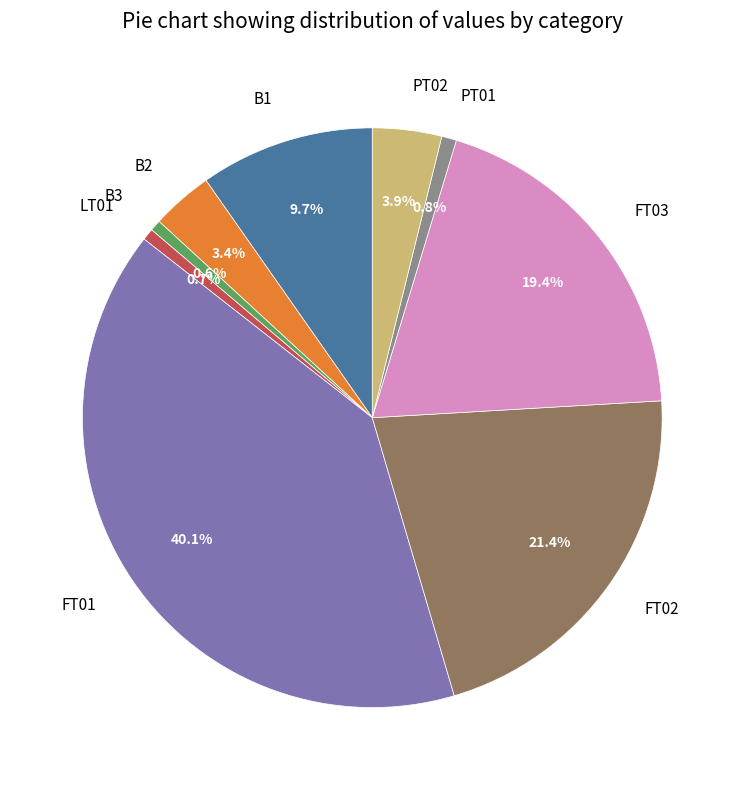

Which has a higher value, B3 or FT02?

FT02